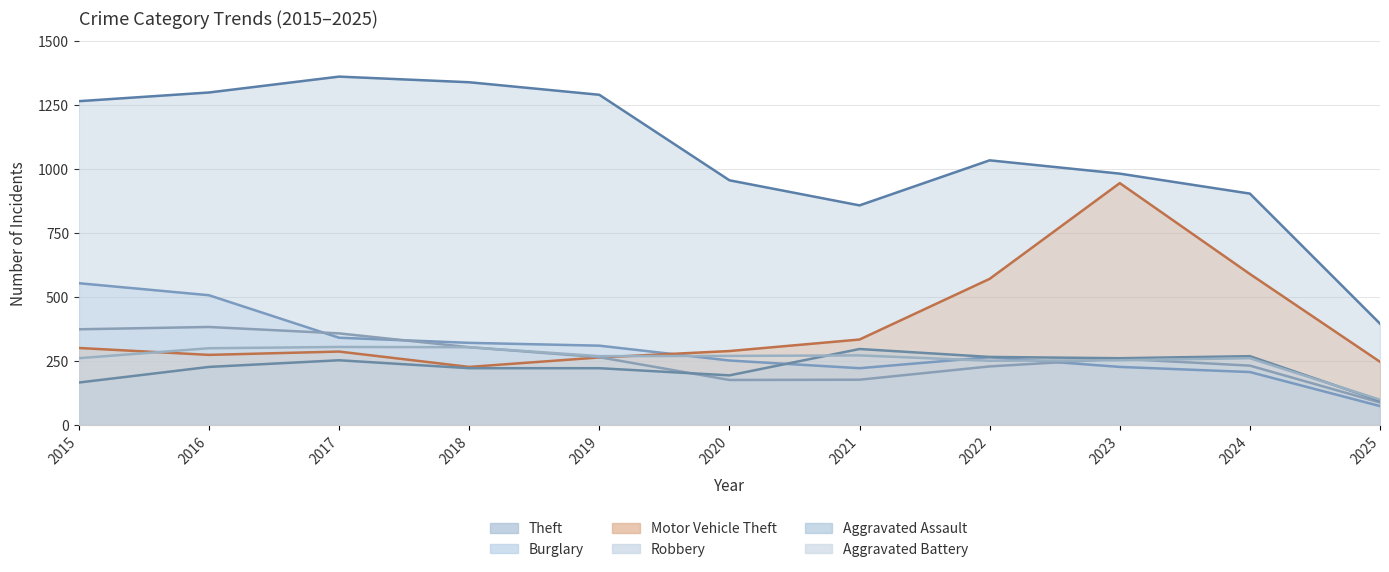

How many interior local peaks does the Theft series have?

2